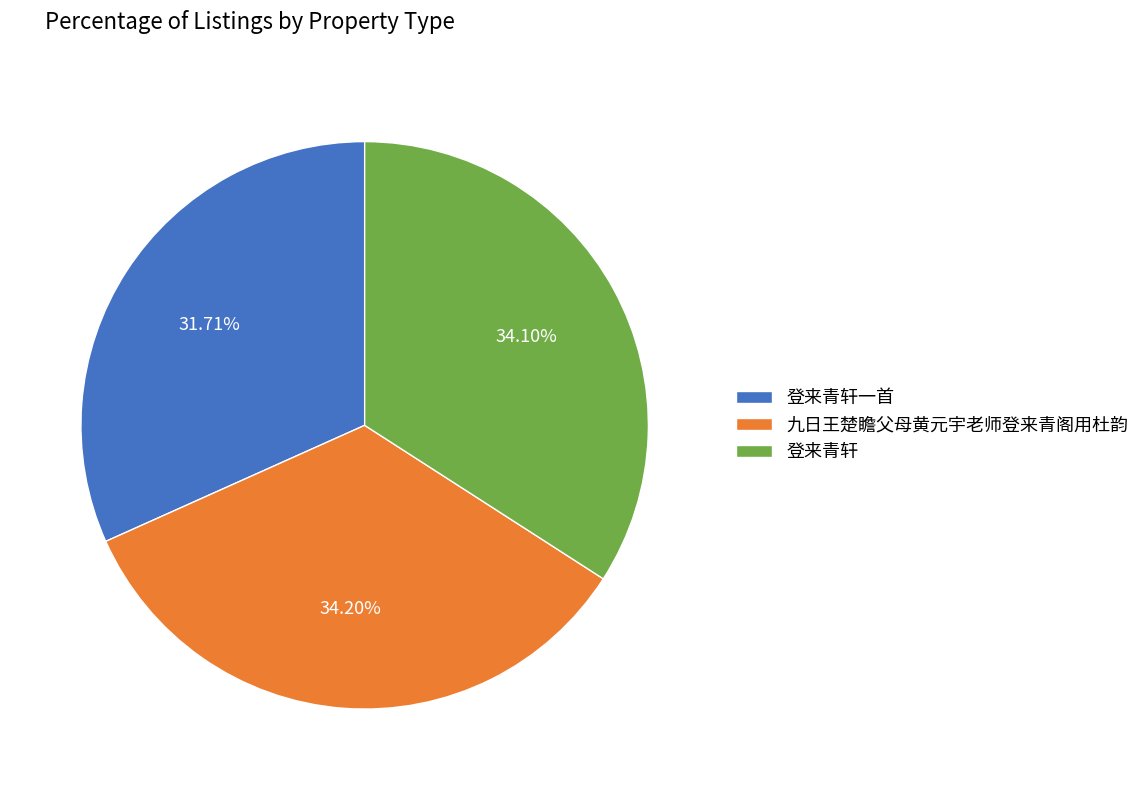

Which category has the smallest portion of the pie?

登来青轩一首